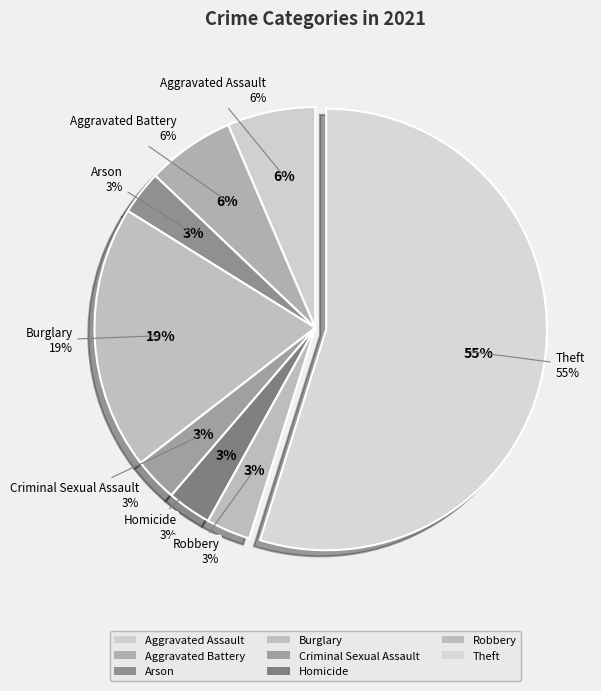

Is Aggravated Battery the majority of the pie?

No